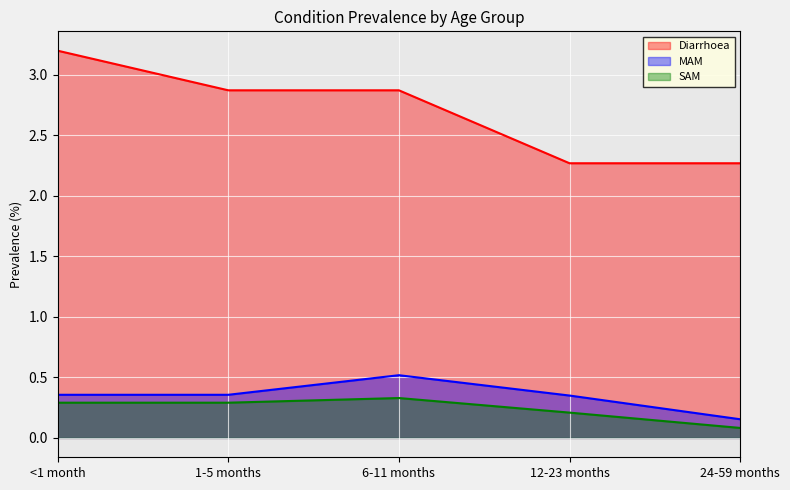

What is the minimum value for MAM?

0.2